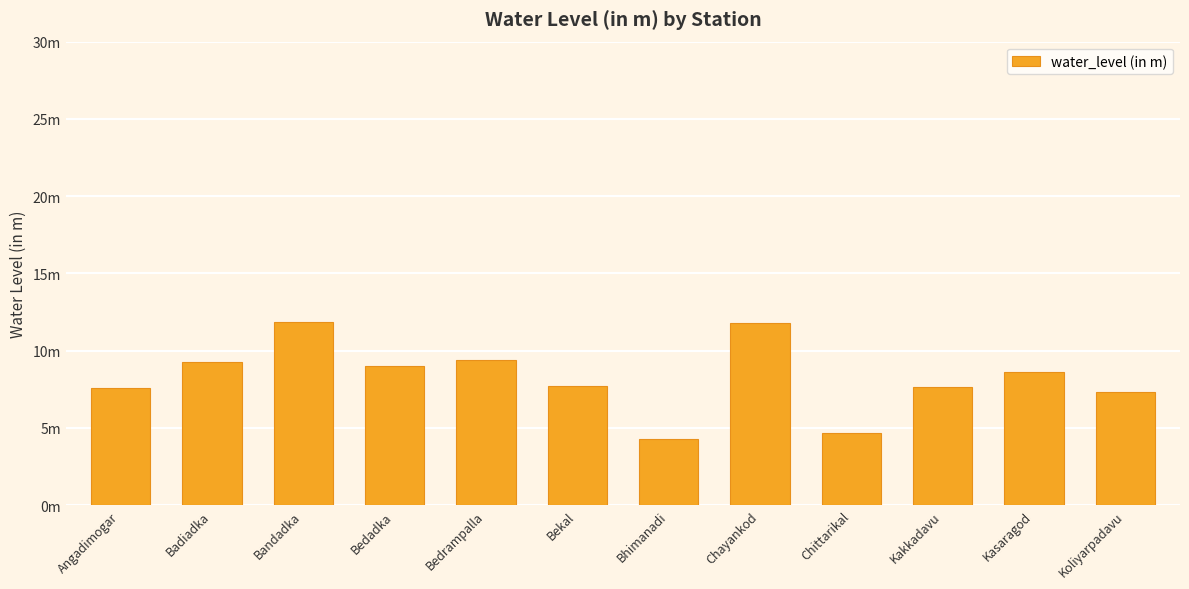

What is the label of the 6th bar from the right?

Bhimanadi